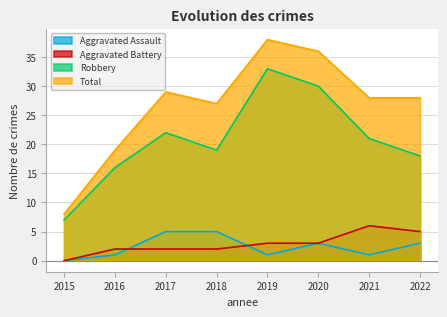

At how many categories does at least one series exceed 10?

7